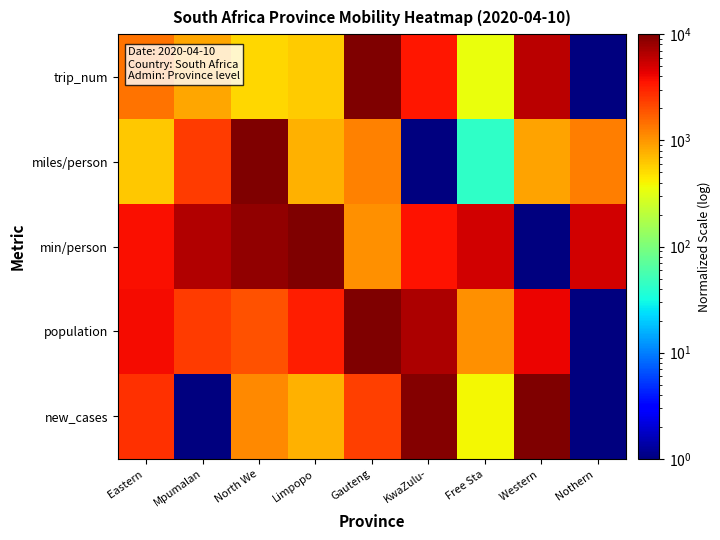

Reading left to right, what are all the values shown in this chart?

trip_num: Eastern =1427.7	Mpumalan=863.8	North We=541.2	Limpopo=584.6	Gauteng=10000.0	KwaZulu-=3468.1	Free Sta=349.5	Western =6227.1	Nothern =1.0
miles/person: Eastern =615.9	Mpumalan=2389.6	North We=10000.0	Limpopo=751.1	Gauteng=1218.7	KwaZulu-=1.0	Free Sta=42.6	Western =892.6	Nothern =1256.1
min/person: Eastern =3775.4	Mpumalan=6661.3	North We=8524.4	Limpopo=10000.0	Gauteng=1040.3	KwaZulu-=3650.5	Free Sta=5074.5	Western =1.0	Nothern =5223.0
population: Eastern =3894.0	Mpumalan=2440.8	North We=1951.1	Limpopo=3166.0	Gauteng=10000.0	KwaZulu-=6786.6	Free Sta=1046.5	Western =4180.8	Nothern =1.0
new_cases: Eastern =2693.0	Mpumalan=1.0	North We=1154.7	Limpopo=770.2	Gauteng=2308.5	KwaZulu-=9615.4	Free Sta=385.6	Western =10000.0	Nothern =1.0